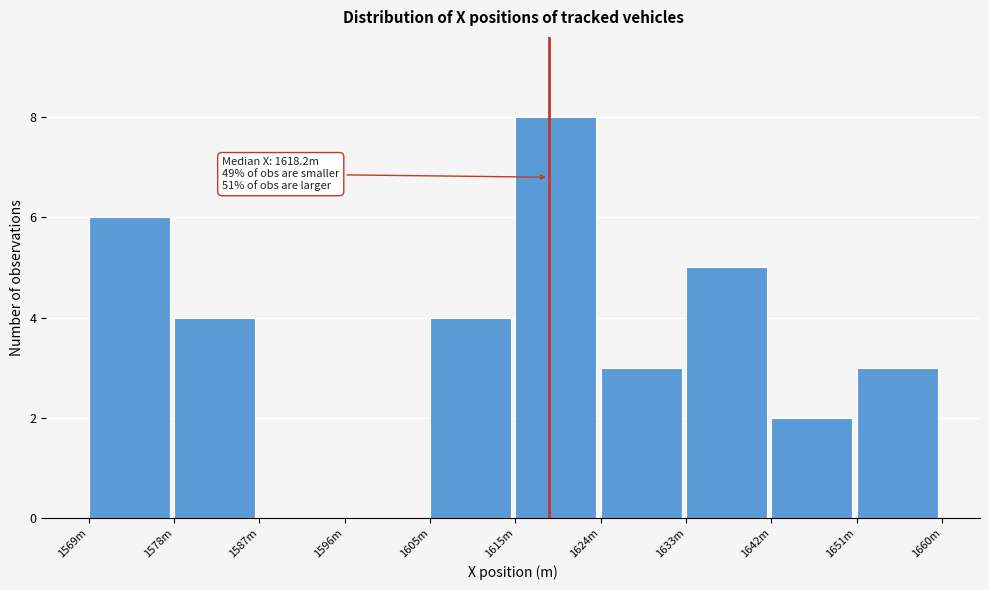

Reading right to left, extract all data points from this chart.

1651m=3	1642m=2	1633m=5	1624m=3	1615m=8	1605m=4	1596m=0	1587m=0	1578m=4	1569m=6